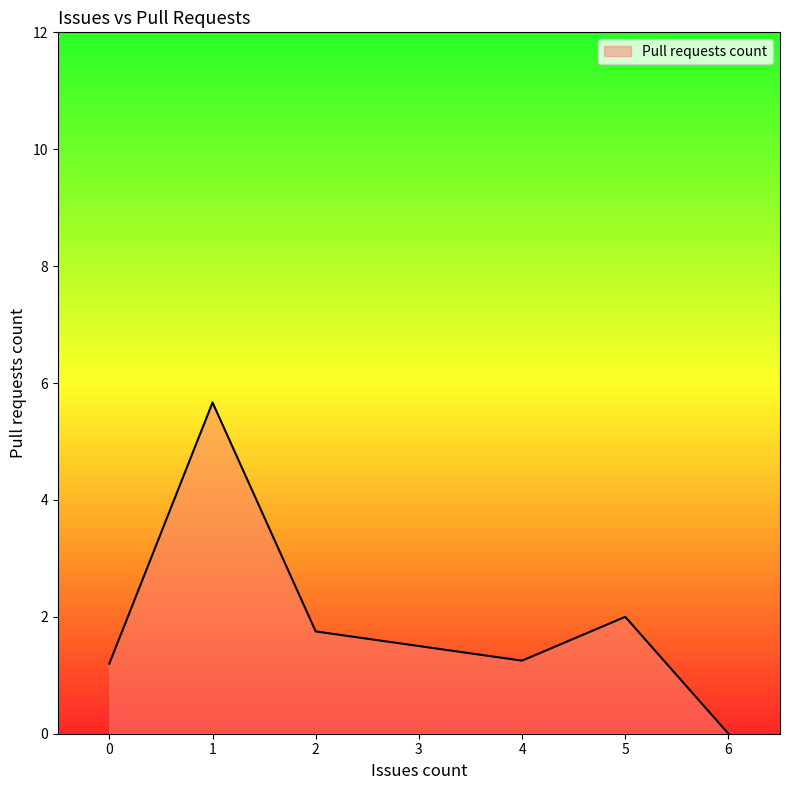

At which label does the data first exceed 1?

0